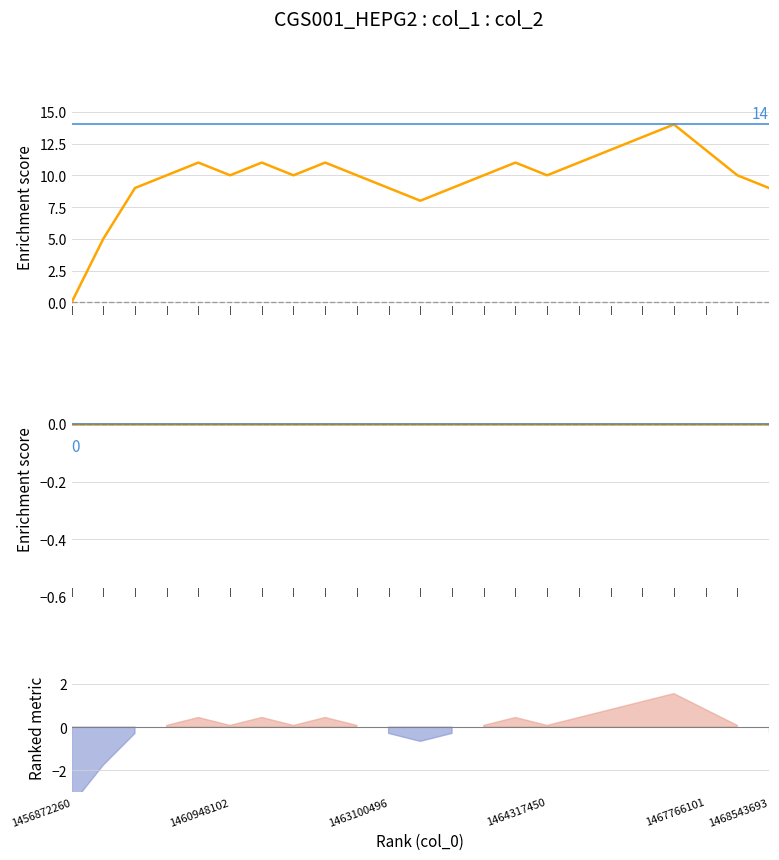

What is the spread (max minus min) of values at 6?

11